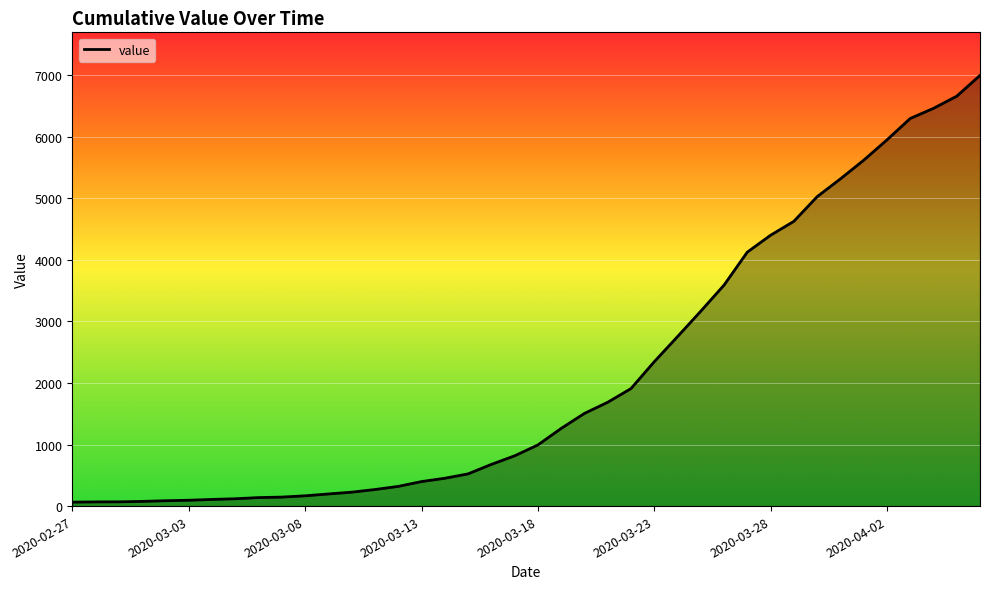

What is the maximum value shown in the chart?

6995